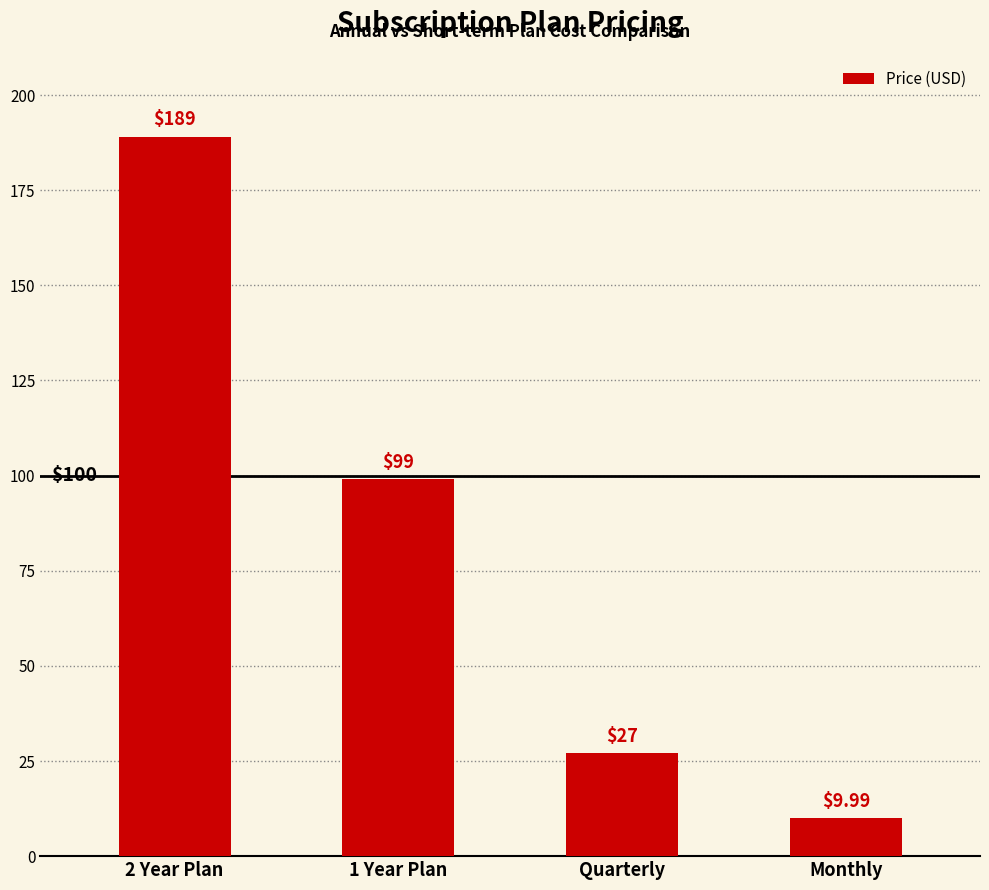

The chart shows a value of 99.0 at 1 Year Plan. True or false?

True